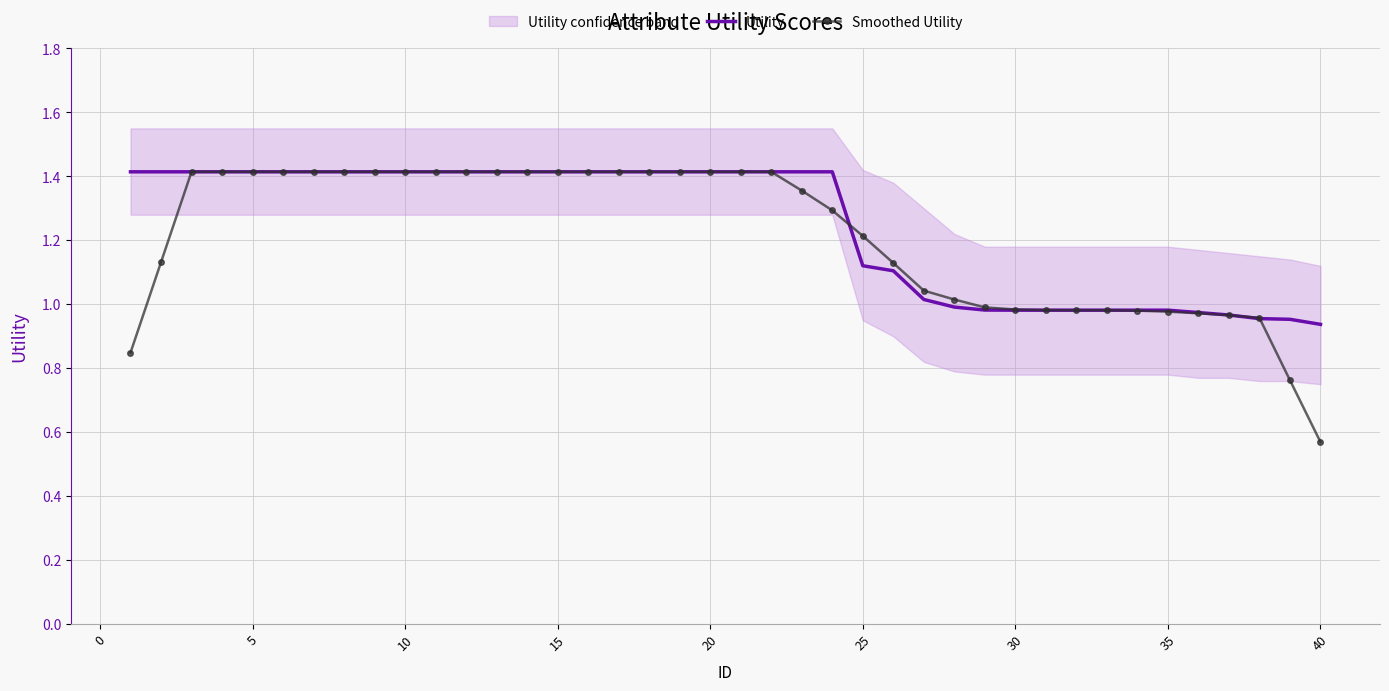

At which label does Smoothed Utility reach its minimum?

40